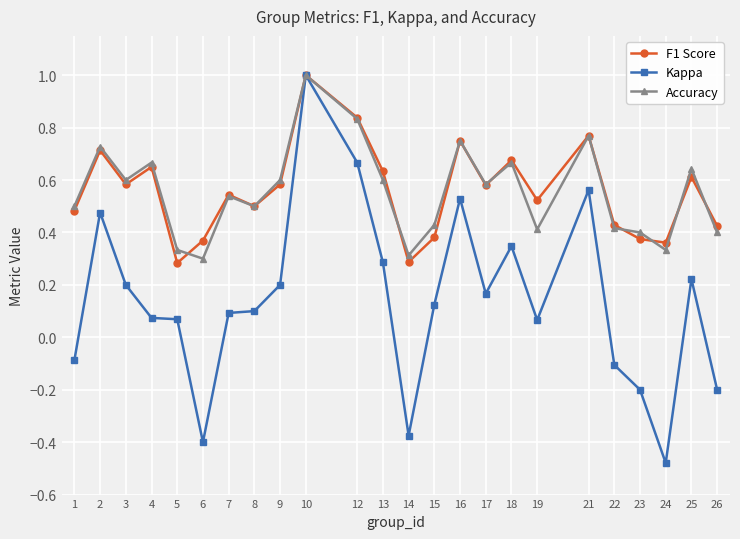

Which series has the largest range (max minus min)?

Kappa